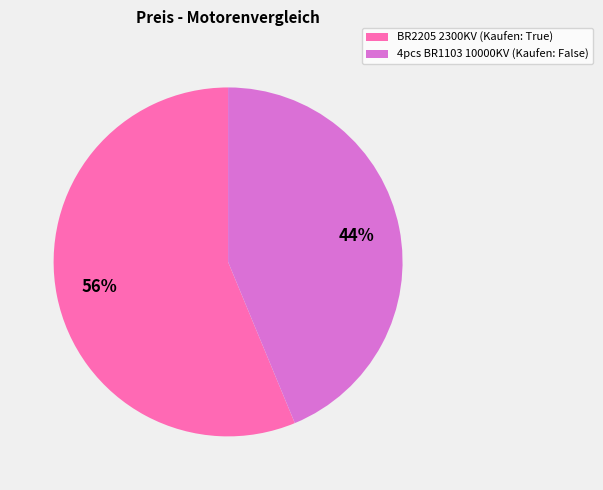

What percentage is the BR2205 2300KV (Kaufen: True) slice, to the nearest percent?

56%